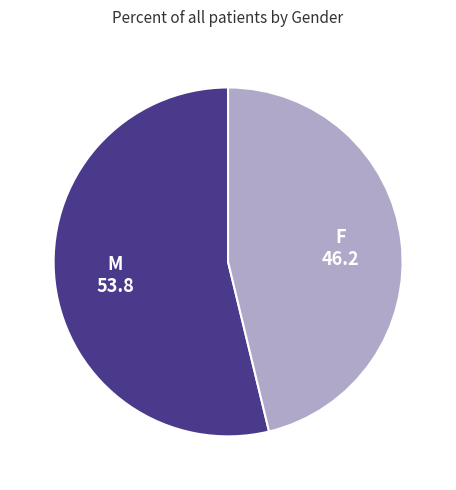

Is the sum of M and F greater than half?

Yes